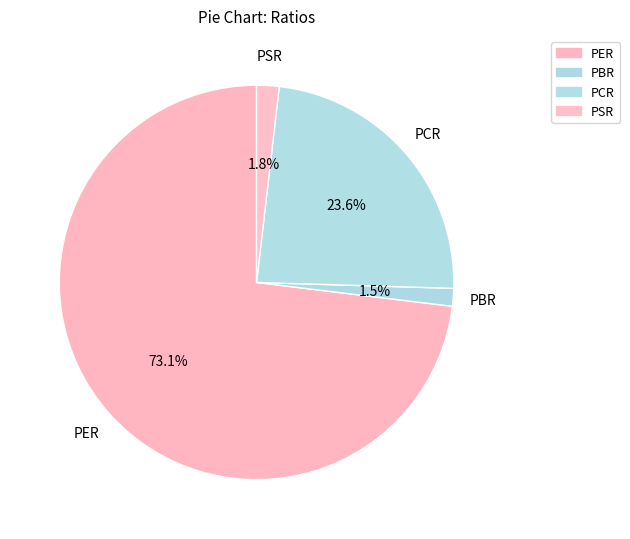

Does PSR represent more than half of the total?

No